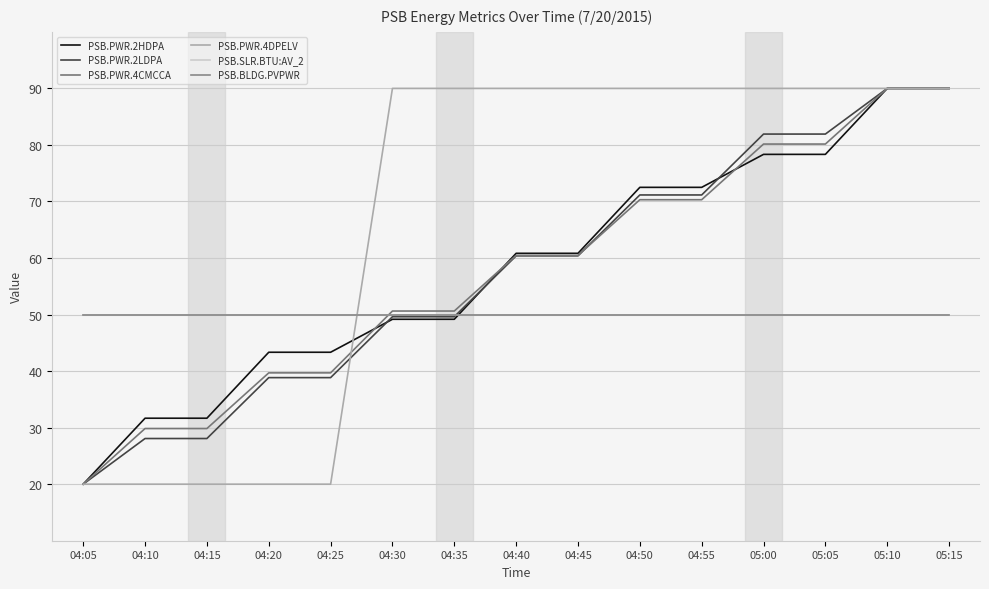

Does the chart display data point markers on the line(s)?

No